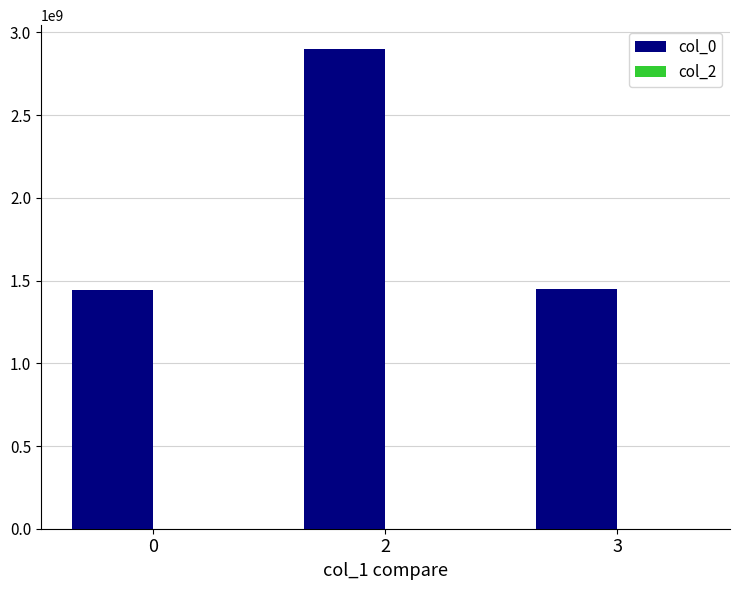

What is the average value?

1930460826